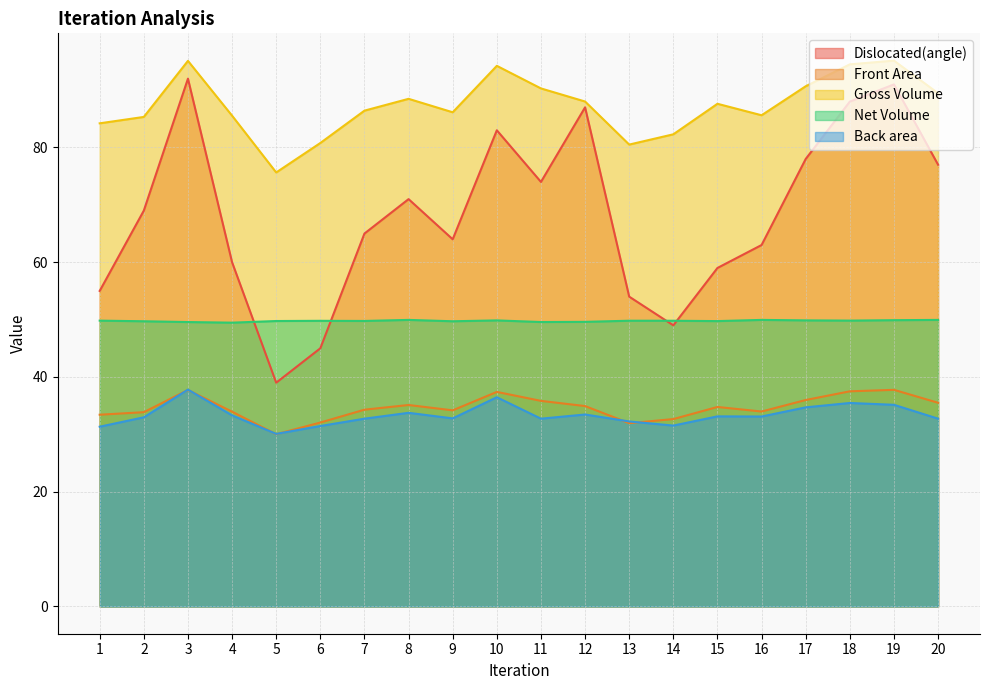

What is the sum of all Net Volume values?

995.4